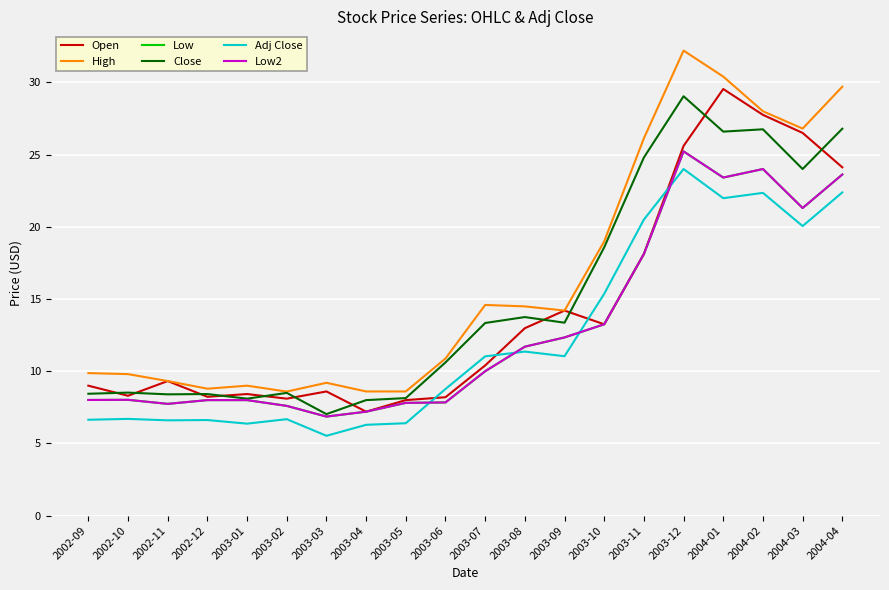

Does the chart display data point markers on the line(s)?

No